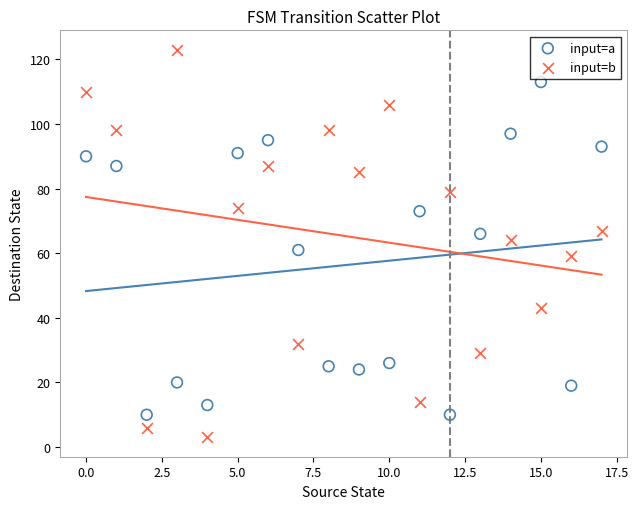

Across all data points, what is the range of Y values (max minus min)?

120